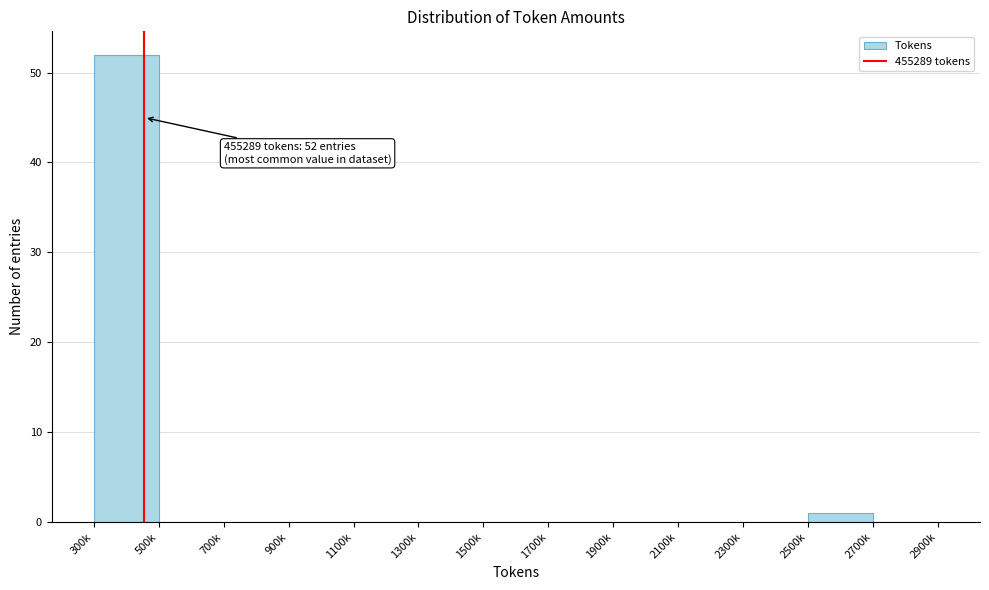

At which category does the chart reach its peak across all series?

300k